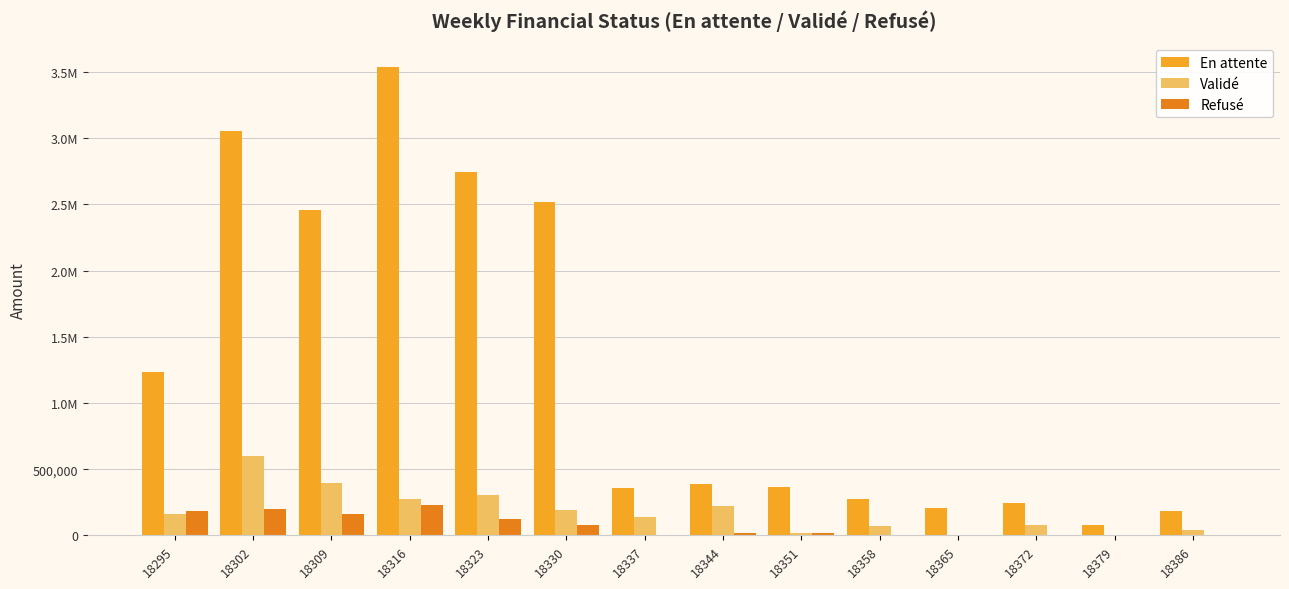

What is the difference between the maximum and minimum values in the Validé series?

596914.0